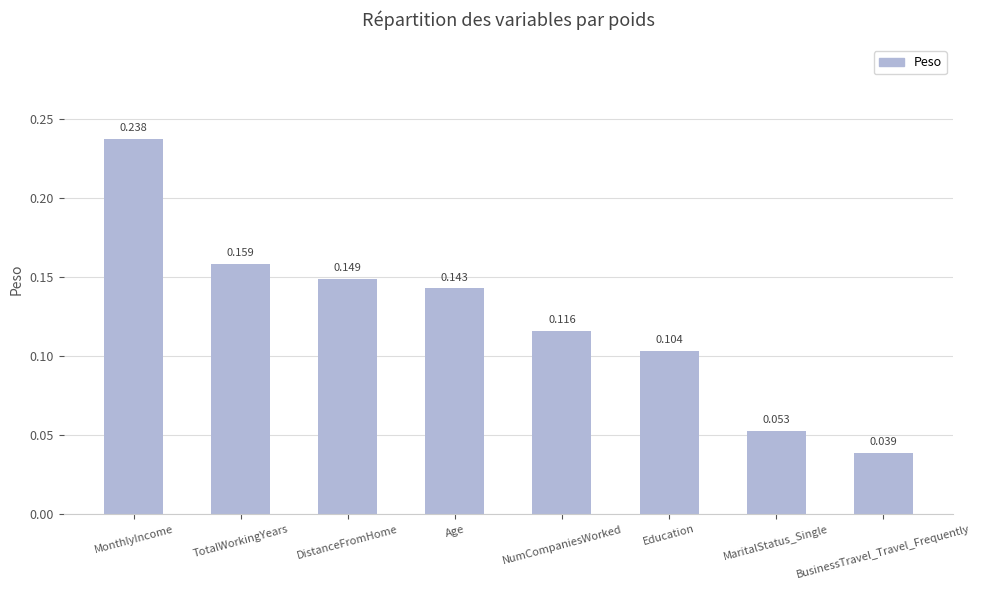

What position from the left is Age?

4